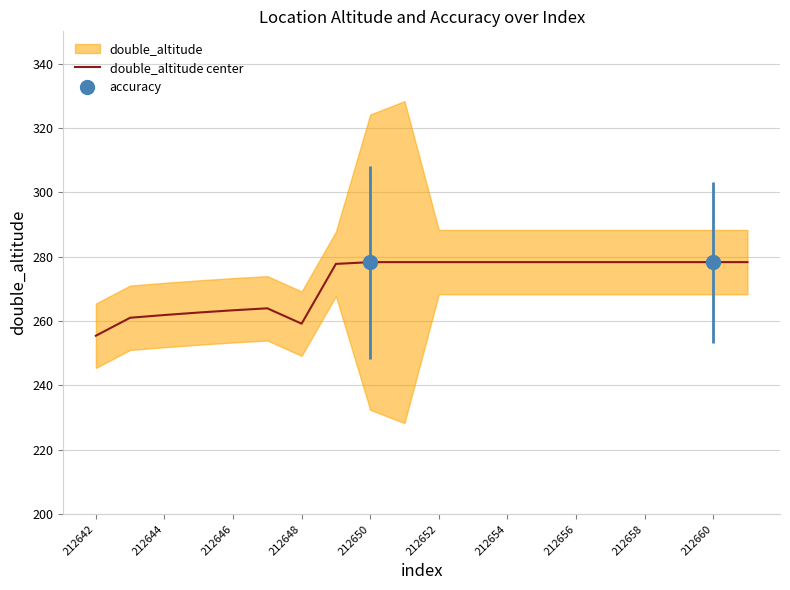

The double_altitude center series shows 278.3 at 212650. True or false?

True